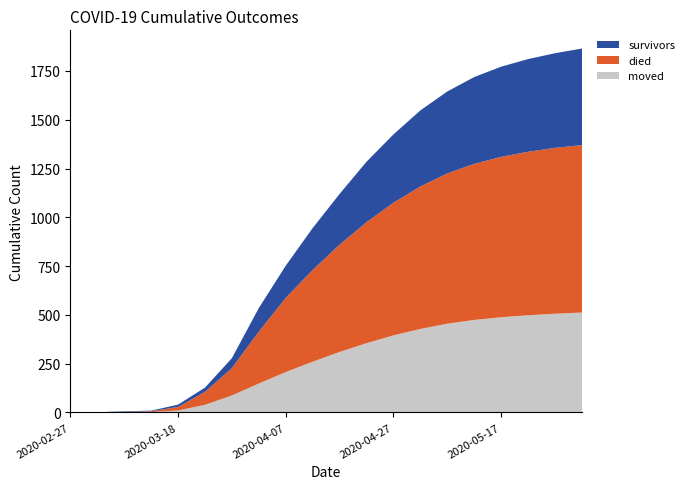

What is the maximum value for moved?

512